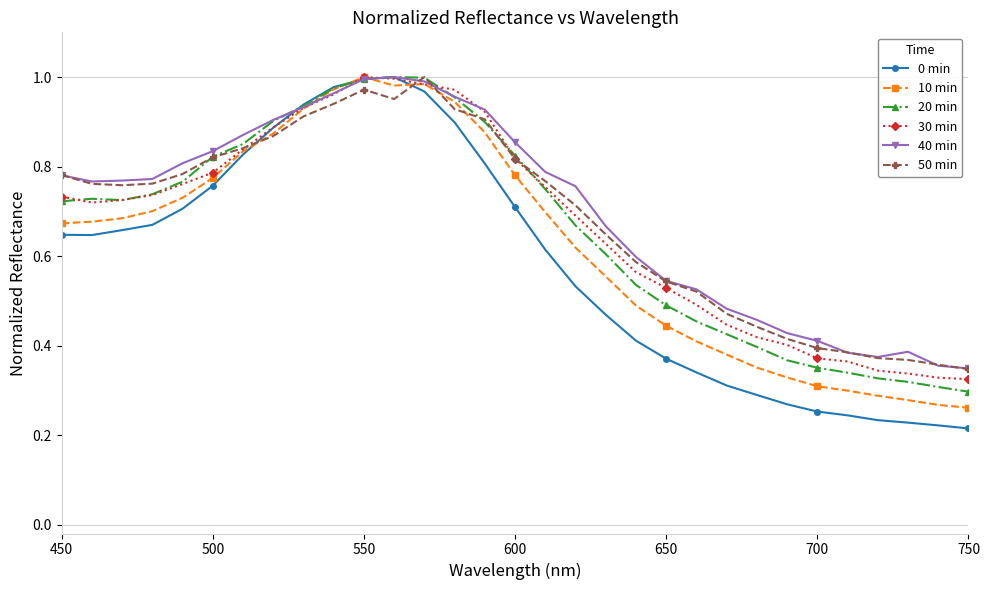

Which series has the largest range (max minus min)?

0 min